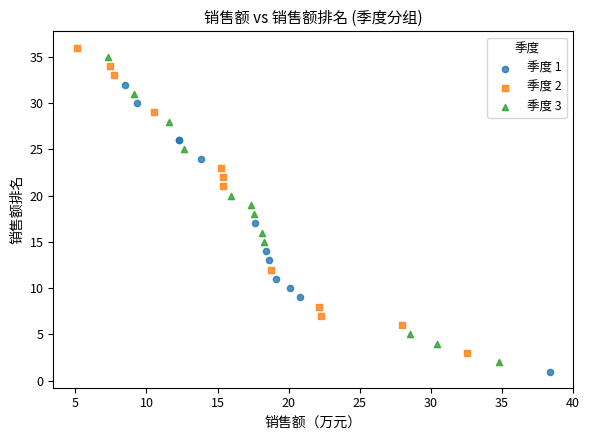

What are all the series names shown in the legend?

季度 1, 季度 2, 季度 3